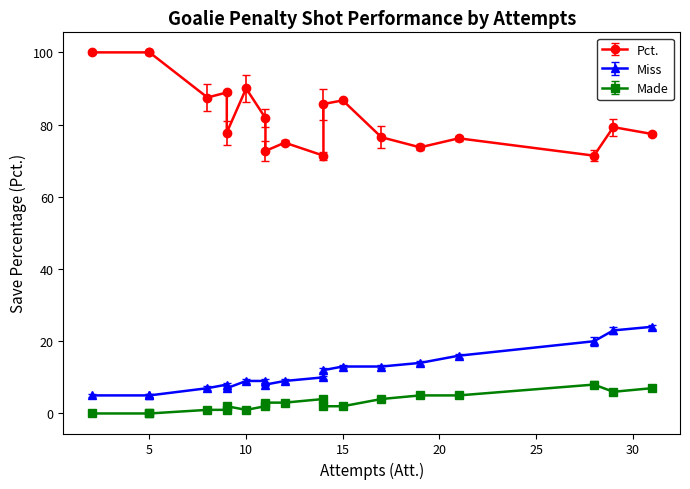

What are all the series names shown in the legend?

Pct., Miss, Made